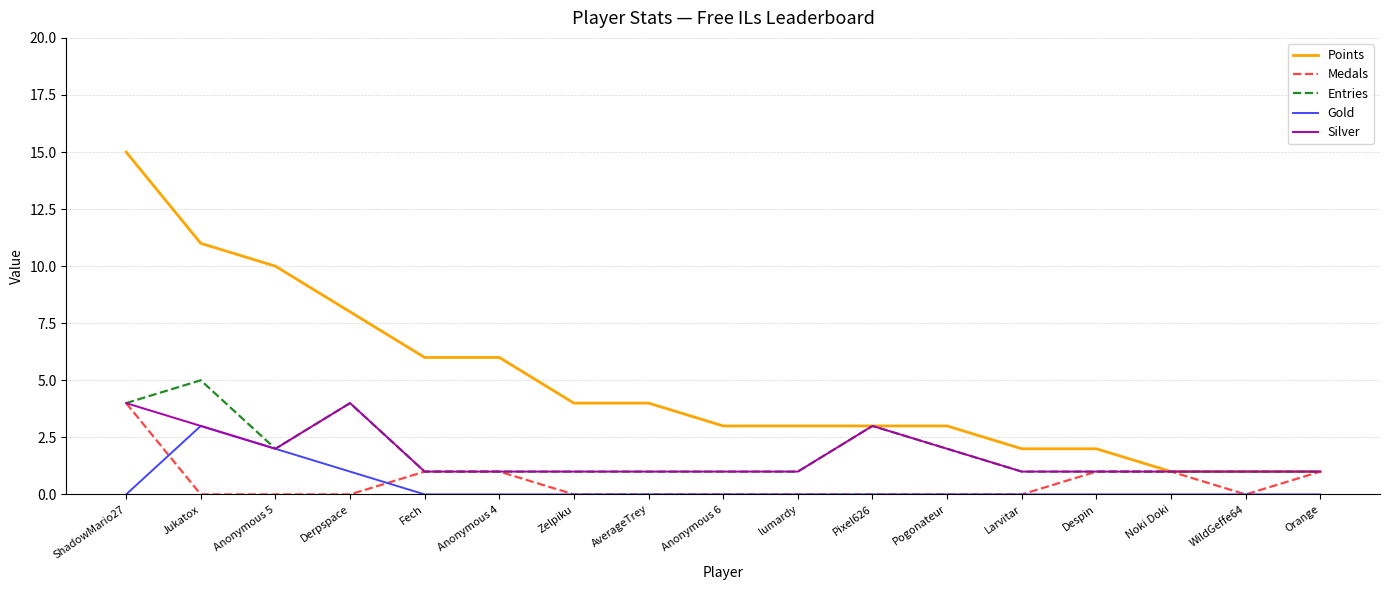

Is this an area chart (filled region under the line)?

No